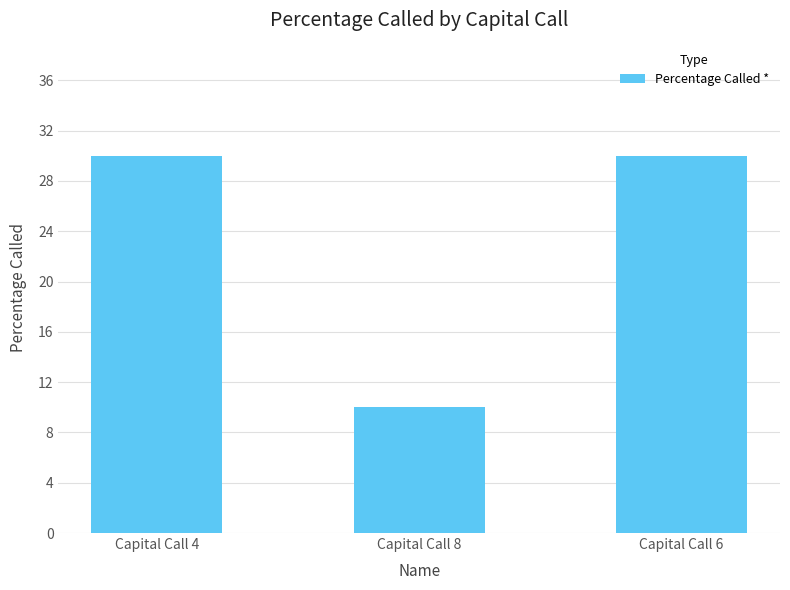

Is it true that the value at Capital Call 4 is 46?

False